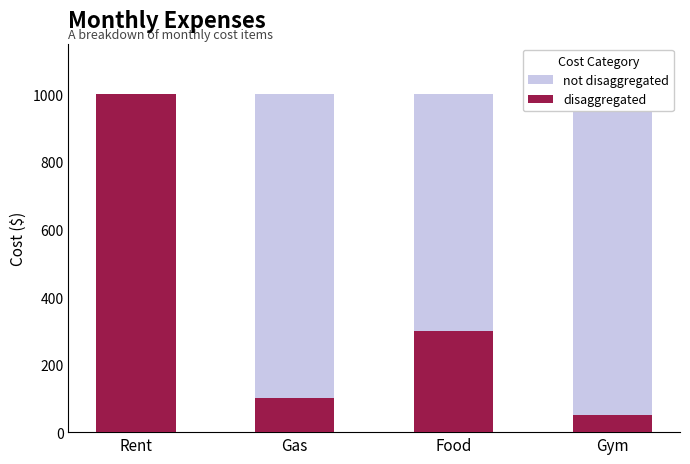

What is the minimum value shown in the chart?

50